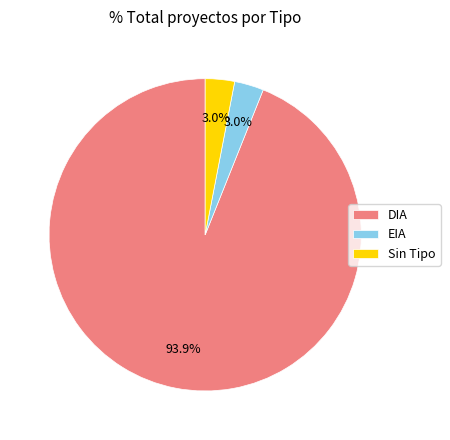

Does Sin Tipo account for over 50% of the chart?

No